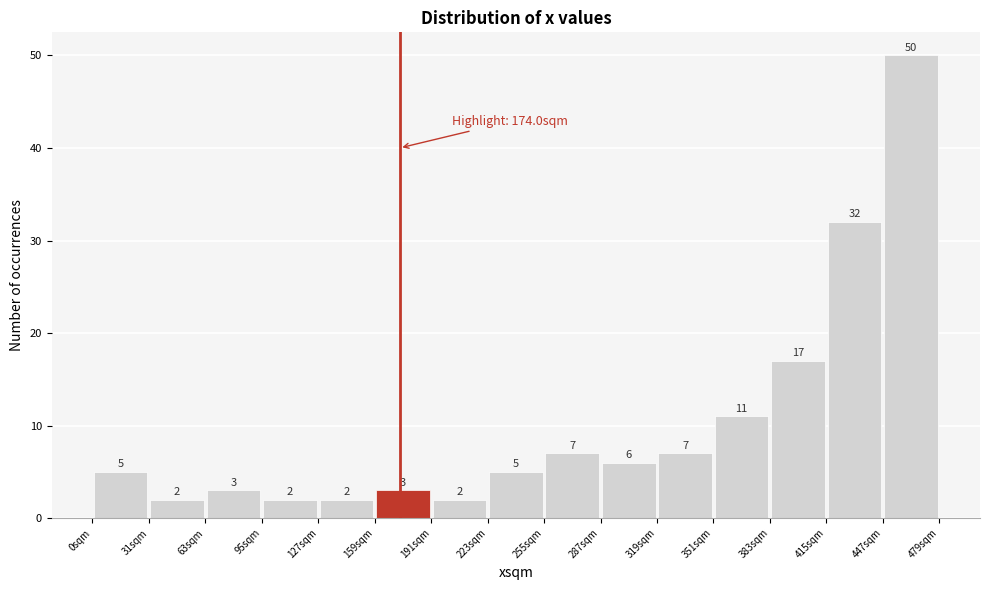

What is the height of the bar covering 65 to 95 on the x-axis? The bar edges are not printed on the chart, so give them approximately, as read against the axis.

3